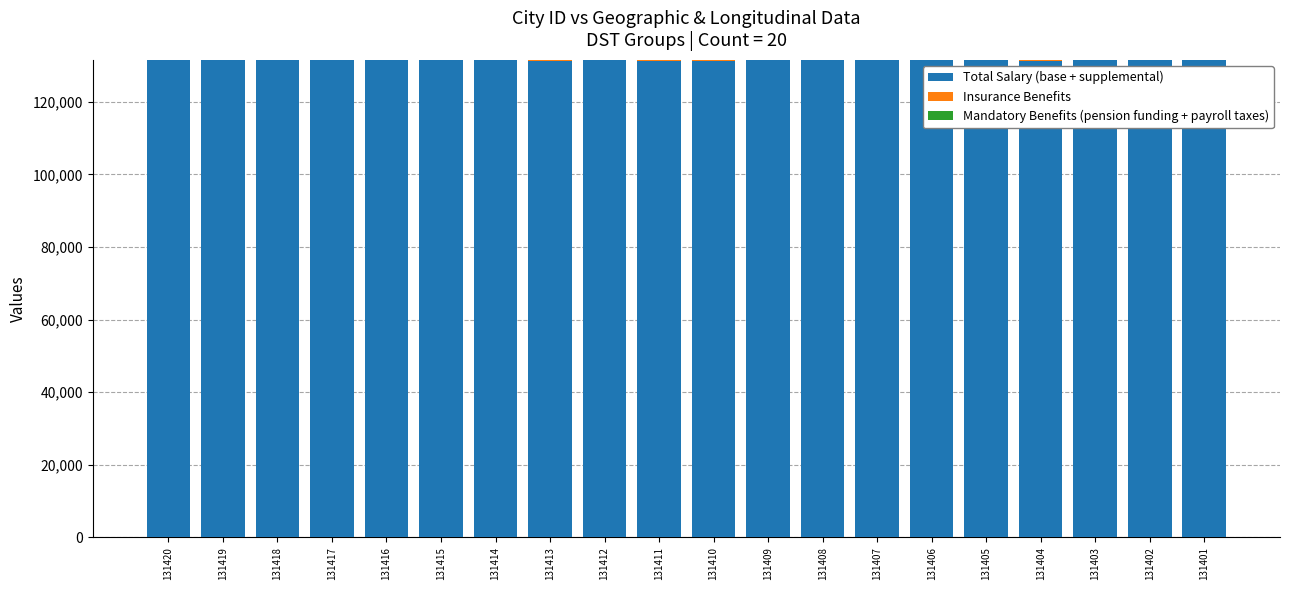

What is the sum of all Mandatory Benefits (pension funding + payroll taxes) values?

583.5